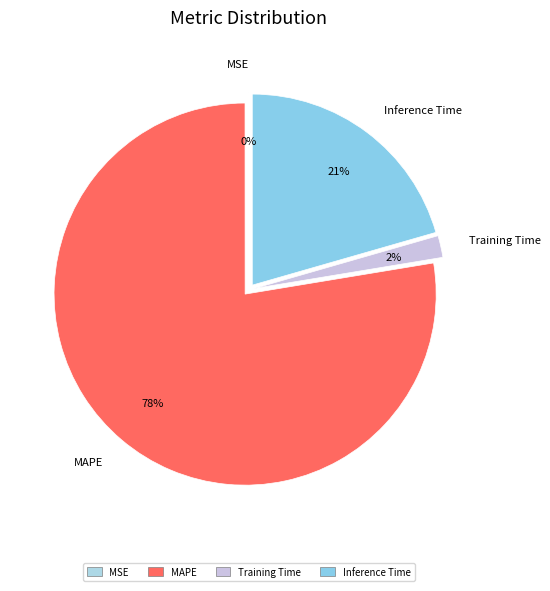

Do Inference Time and MAPE together represent more than half of the pie?

Yes